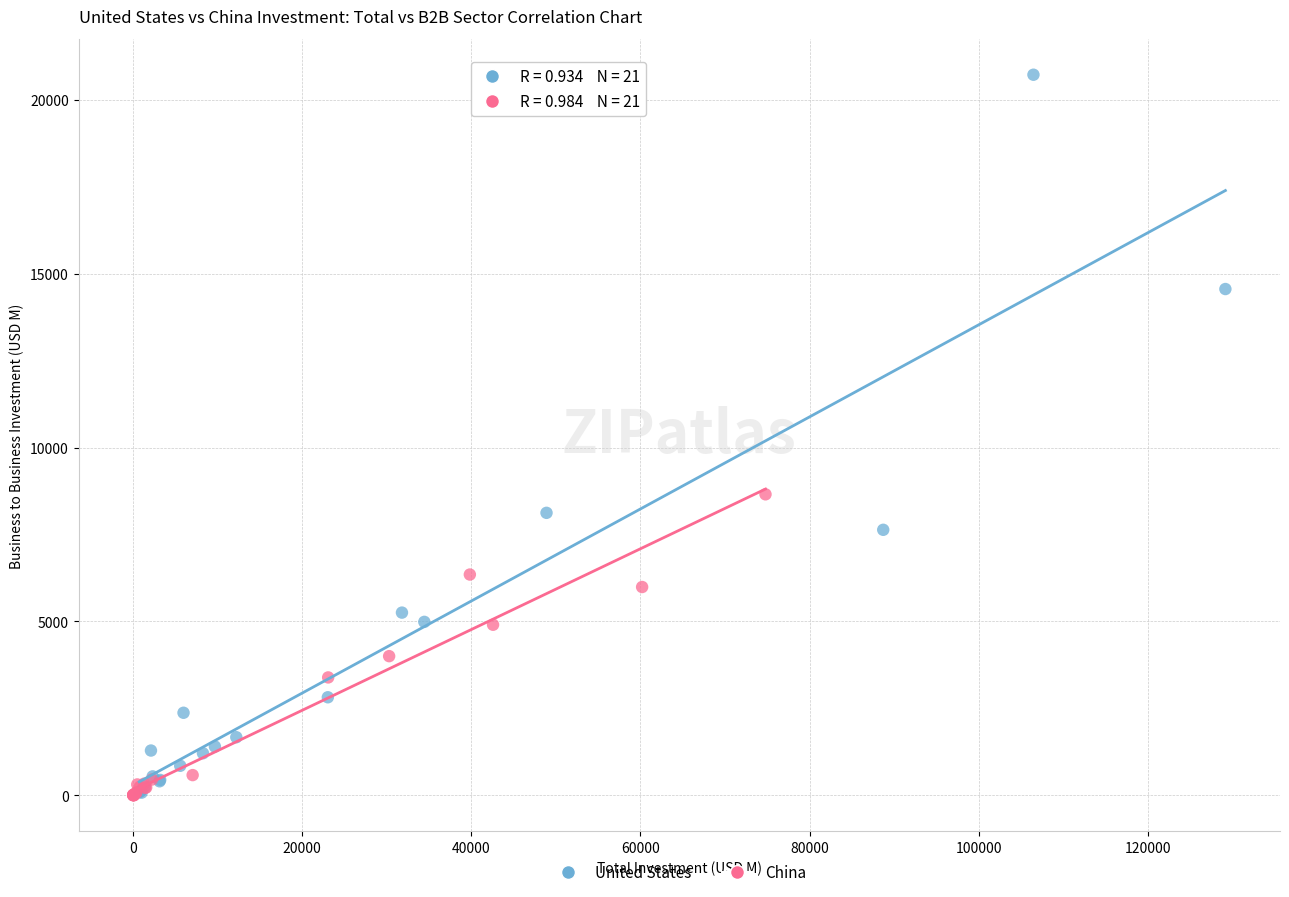

Which series has the largest Y range (max minus min)?

United States